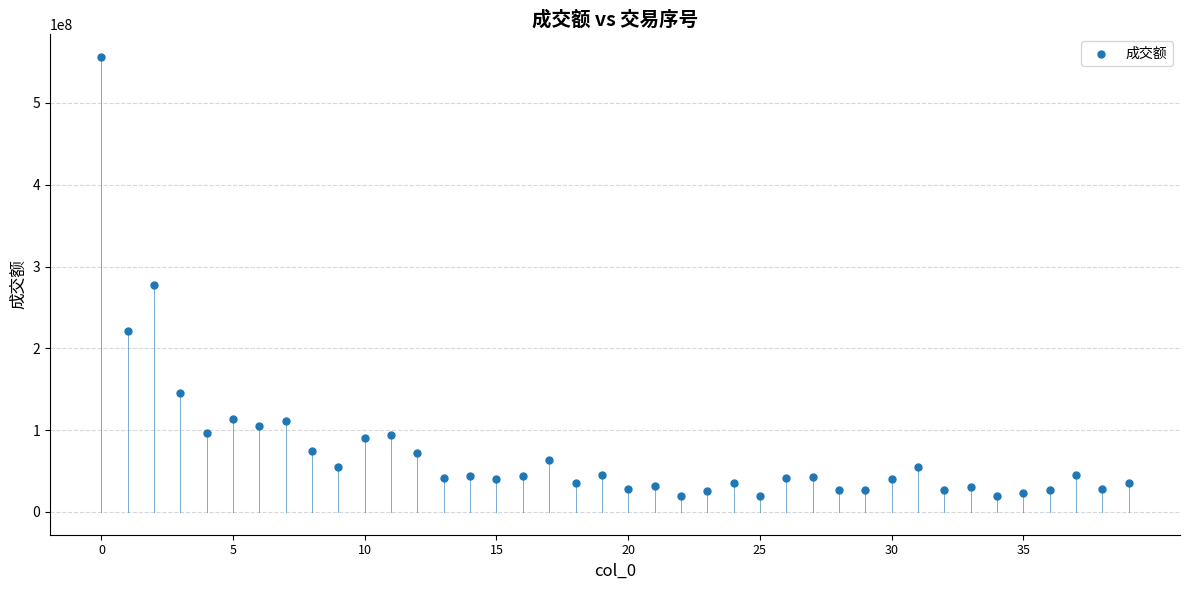

What Y value in the scatter plot is closest to 287834399?

277871466